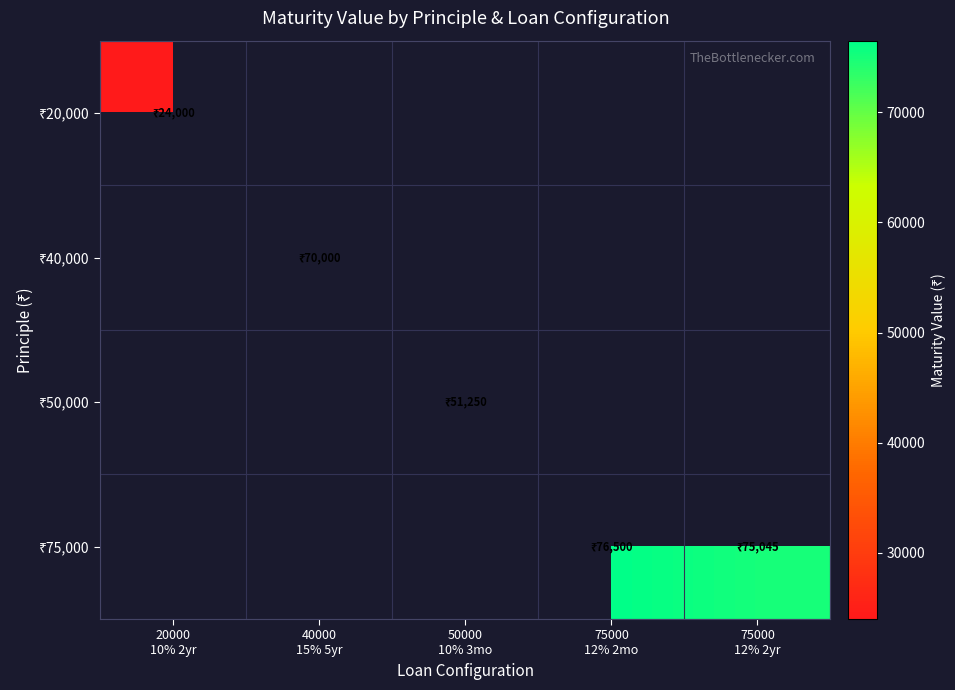

At which label is ₹20,000 closest to 24000?

20000 10% 2yr